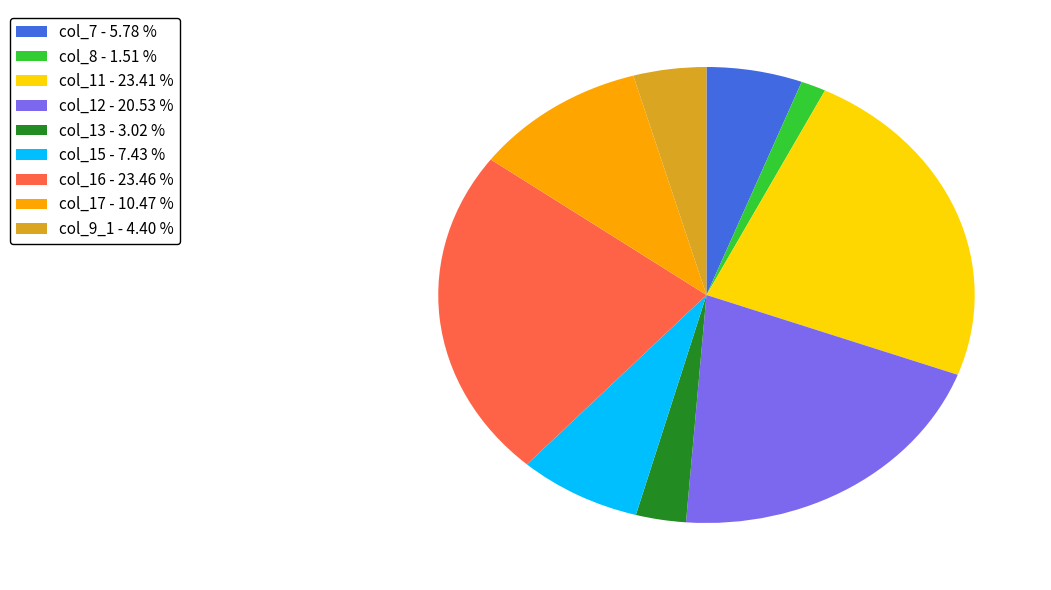

Is the sum of col_8 - 1.51 % and col_12 - 20.53 % greater than half?

No